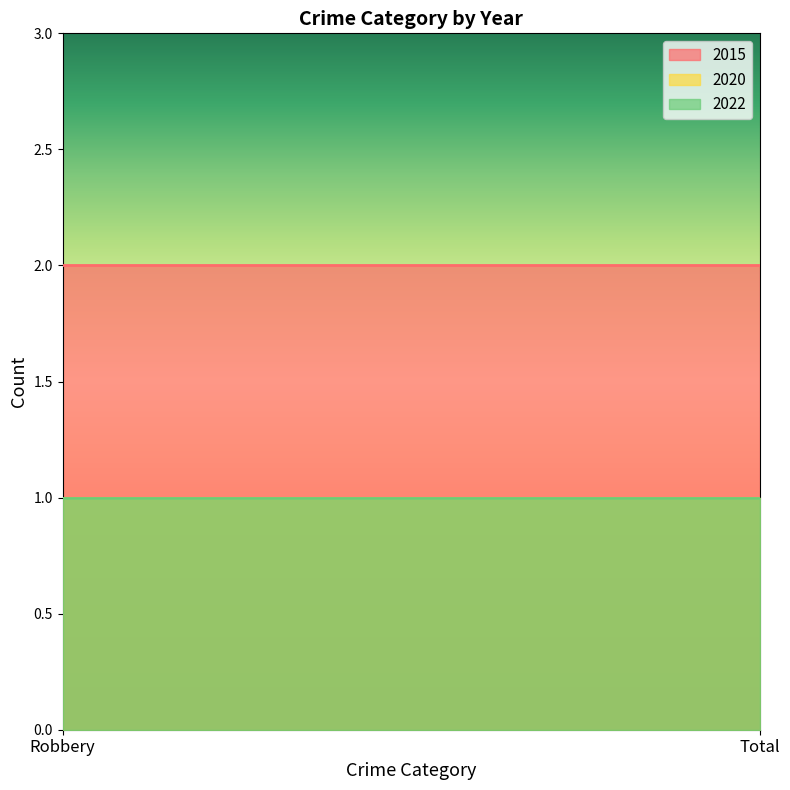

Count the number of data series in this chart.

3